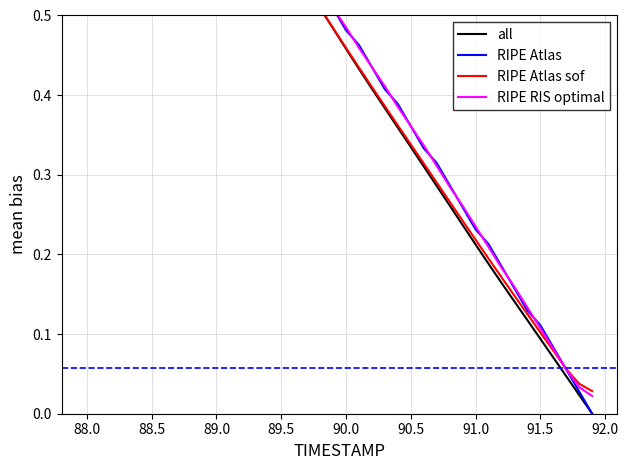

What are all the series names shown in the legend?

all, RIPE Atlas, RIPE Atlas sof, RIPE RIS optimal